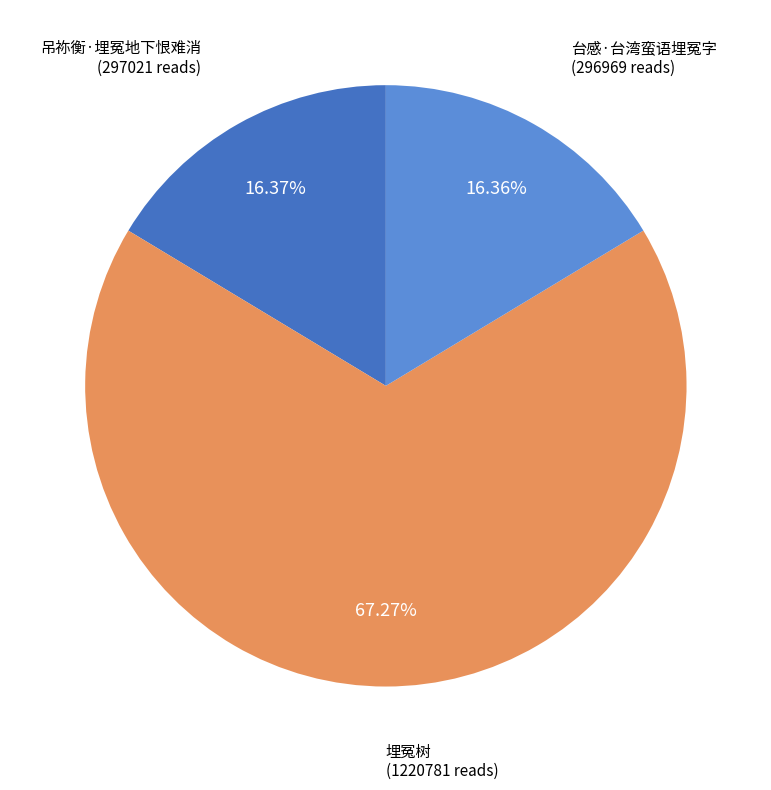

Which slice represents more than half of the pie?

埋冤树